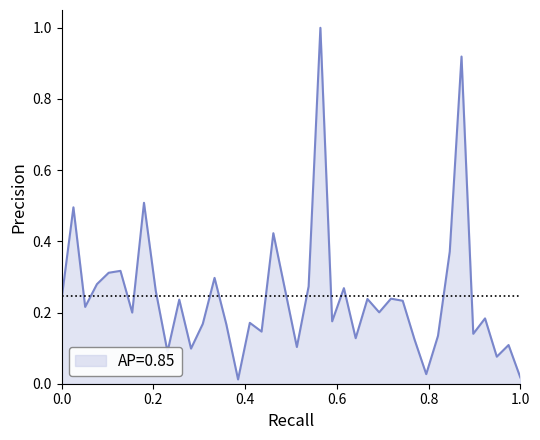

What is the difference between the maximum and minimum values?

1.0